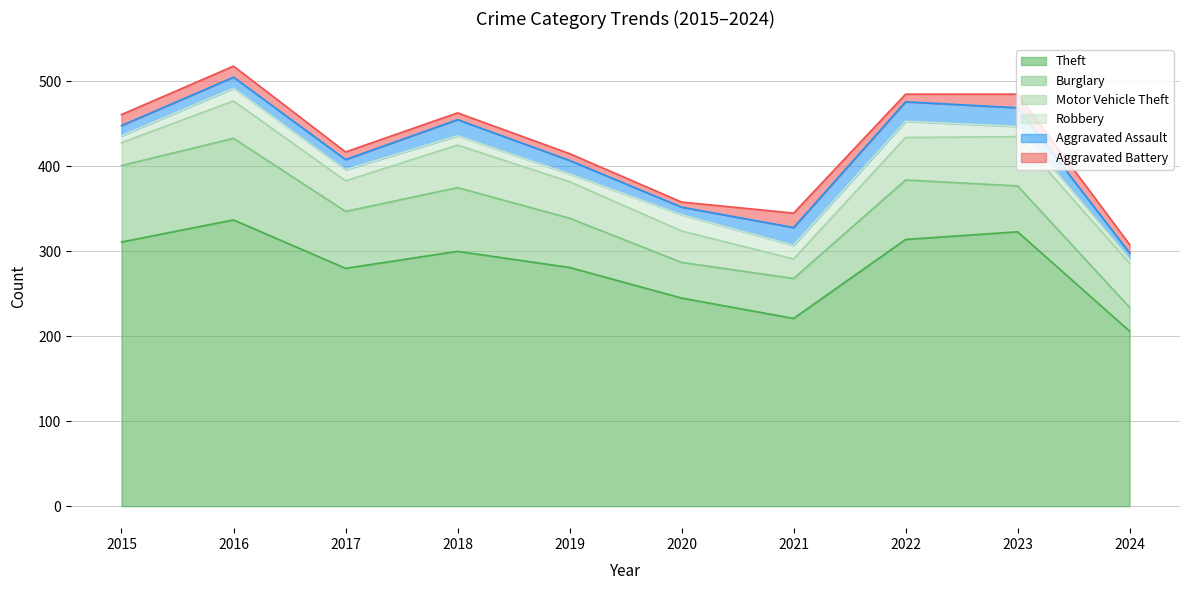

Which series has the widest spread of values?

Theft